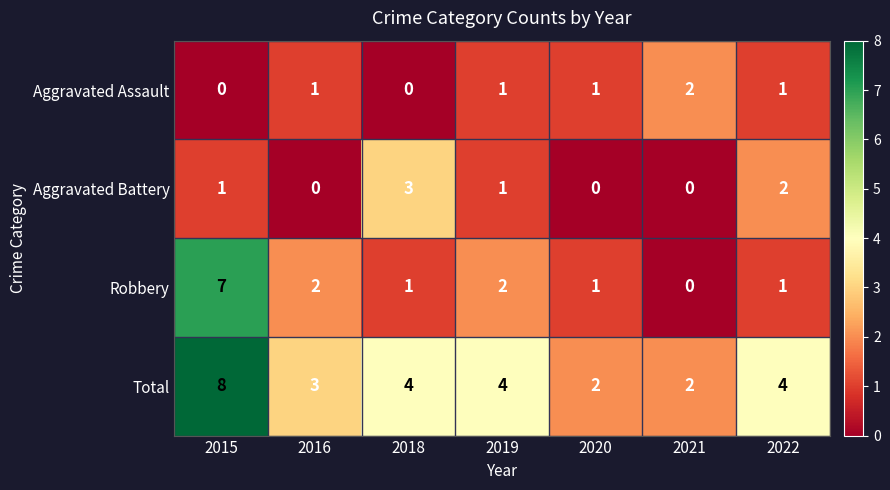

At how many categories does at least one series exceed 0?

7